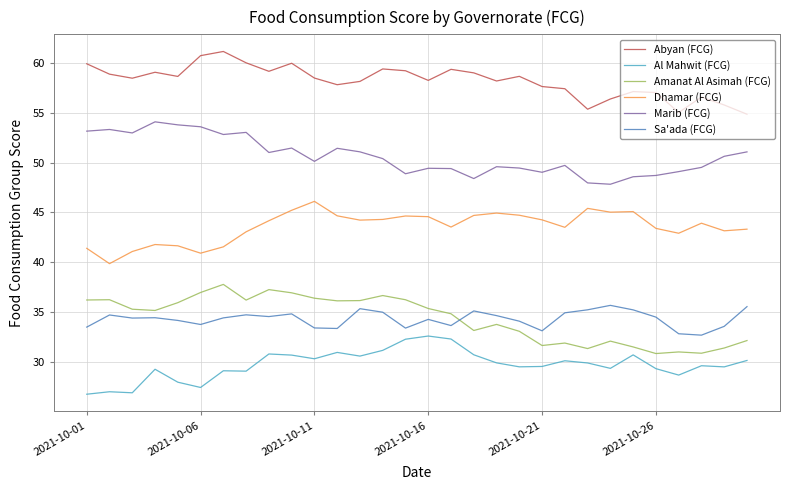

True or false: Marib (FCG) and Amanat Al Asimah (FCG) intersect in this chart.

False